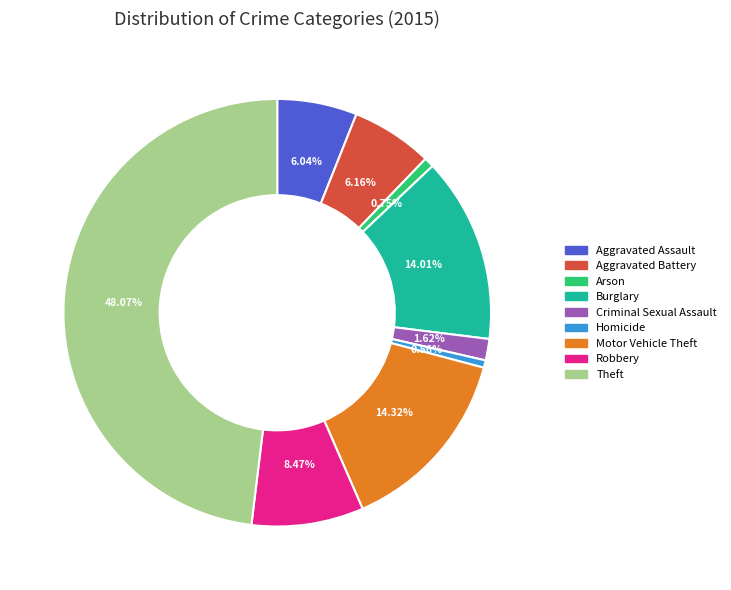

Does any single category account for the majority?

No